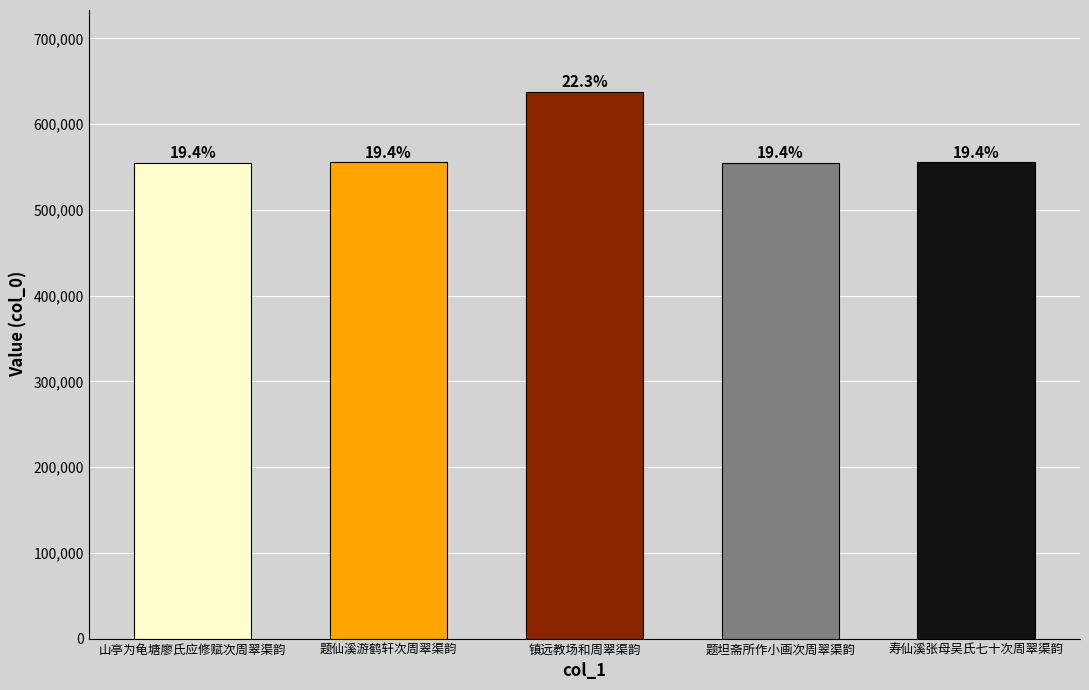

Does the chart contain any negative values?

No